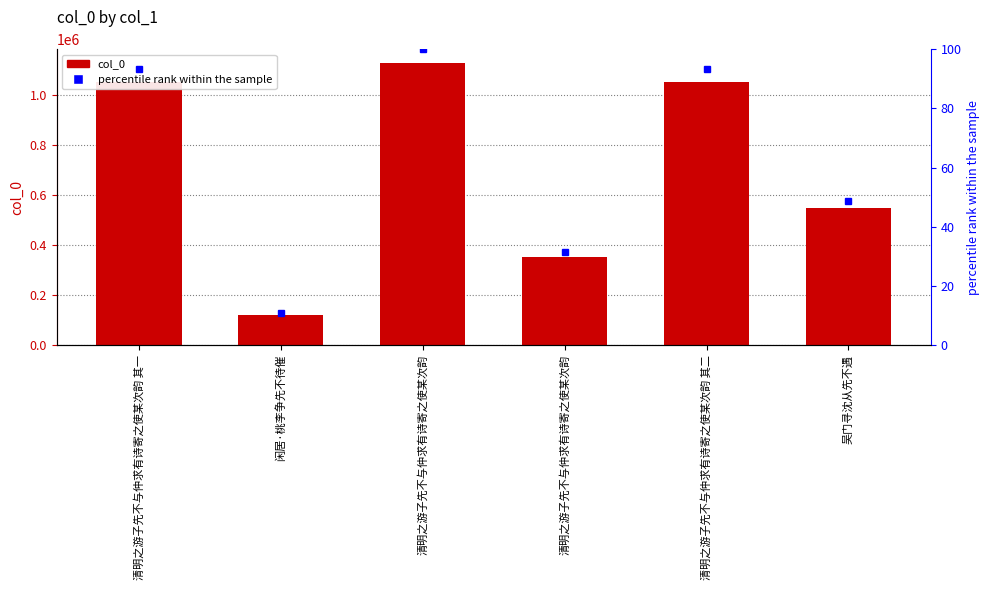

What is the total value across all series at 清明之游子先不与仲求有诗寄之使某次韵?

1127674.0